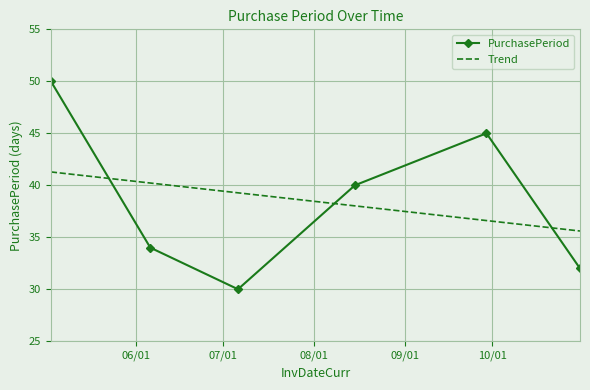

What is the maximum value shown in the chart?

50